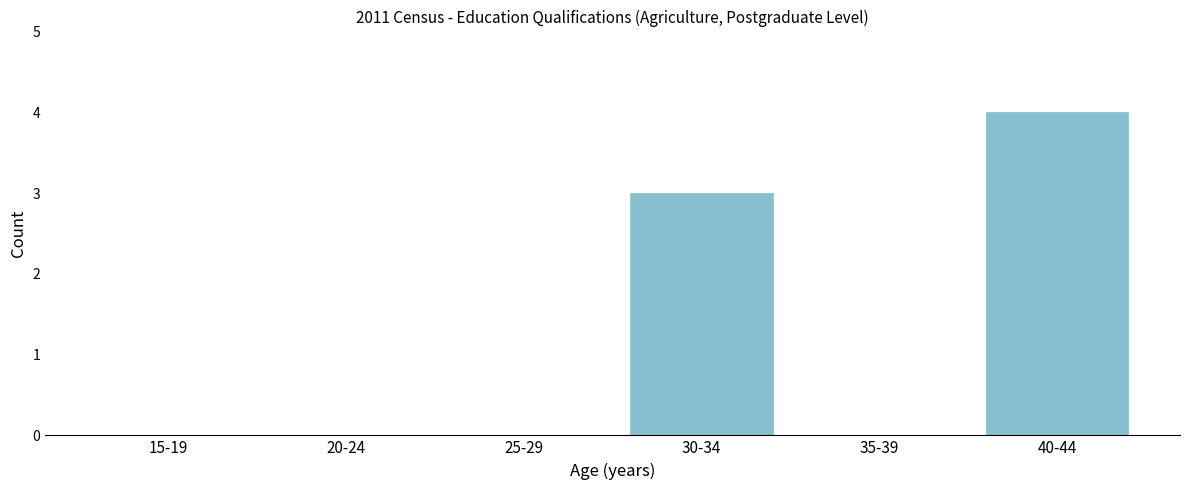

Reading right to left, list all the values displayed in this chart.

40-44=4	35-39=0	30-34=3	25-29=0	20-24=0	15-19=0